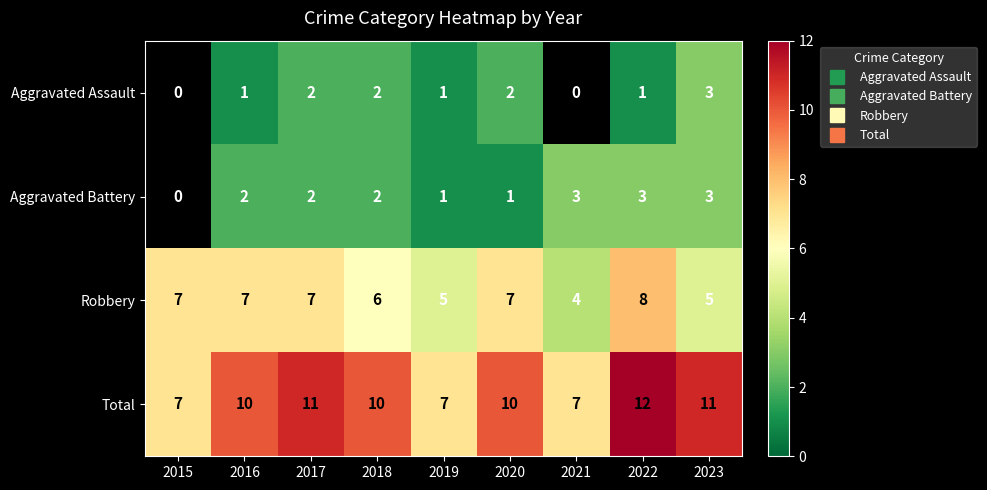

How many categories are shown in the chart?

9